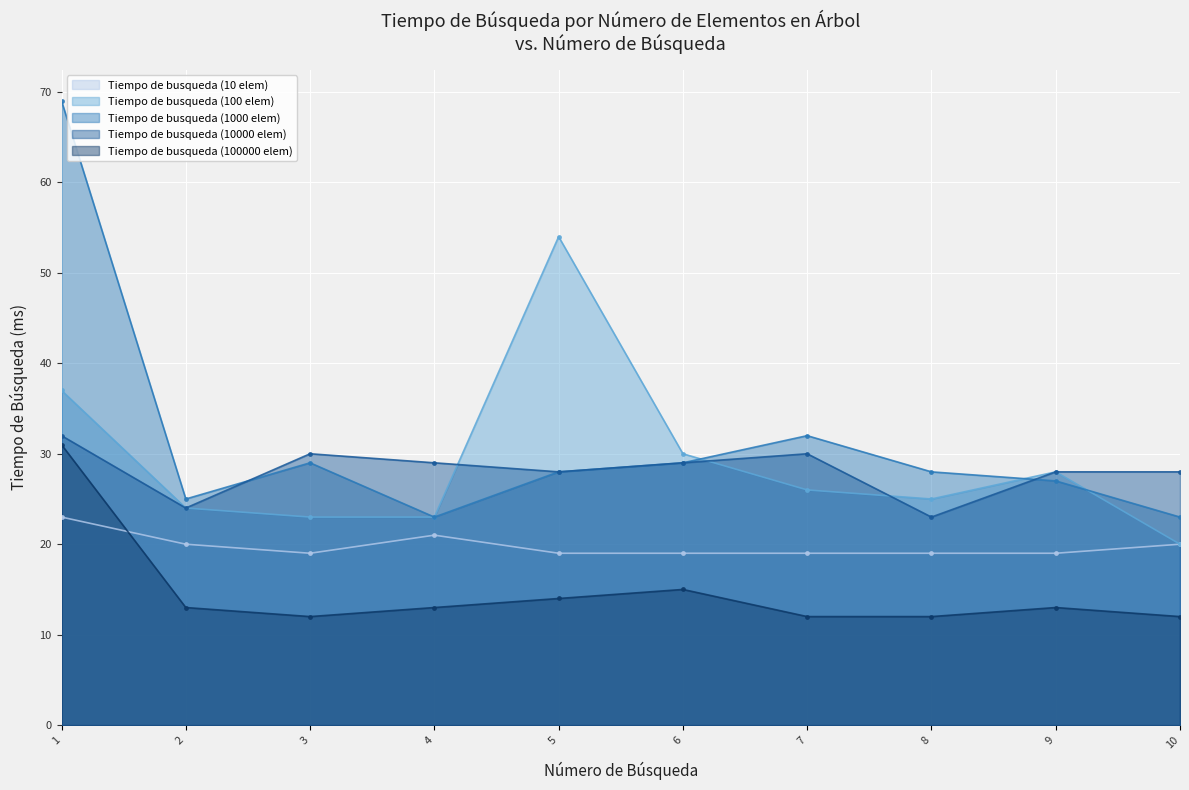

True or false: Tiempo de busqueda (100 elem) has more than 2 interior local peaks.

False